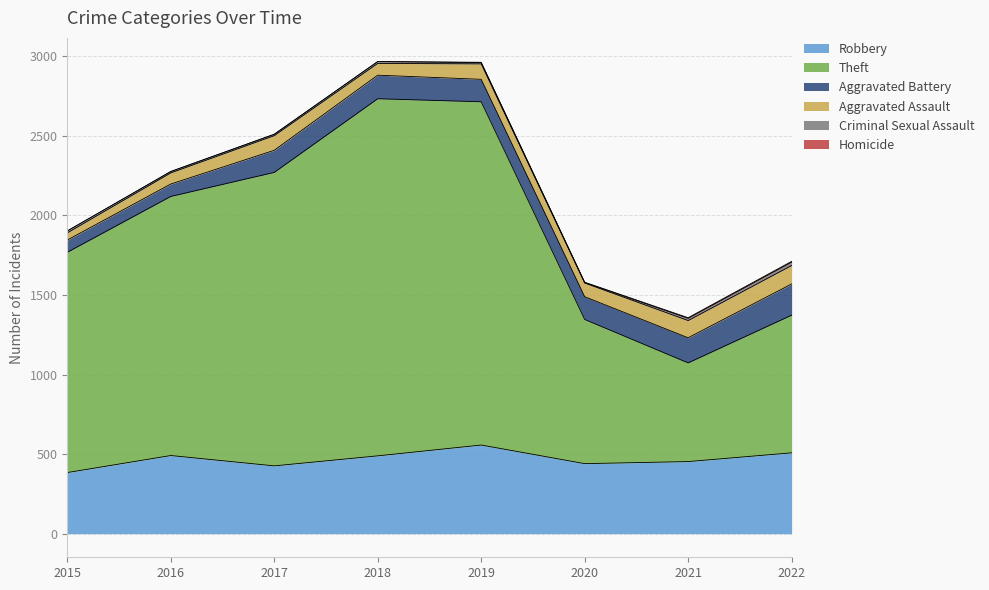

What is the difference between the Aggravated Assault values at 2021 and 2018?

34